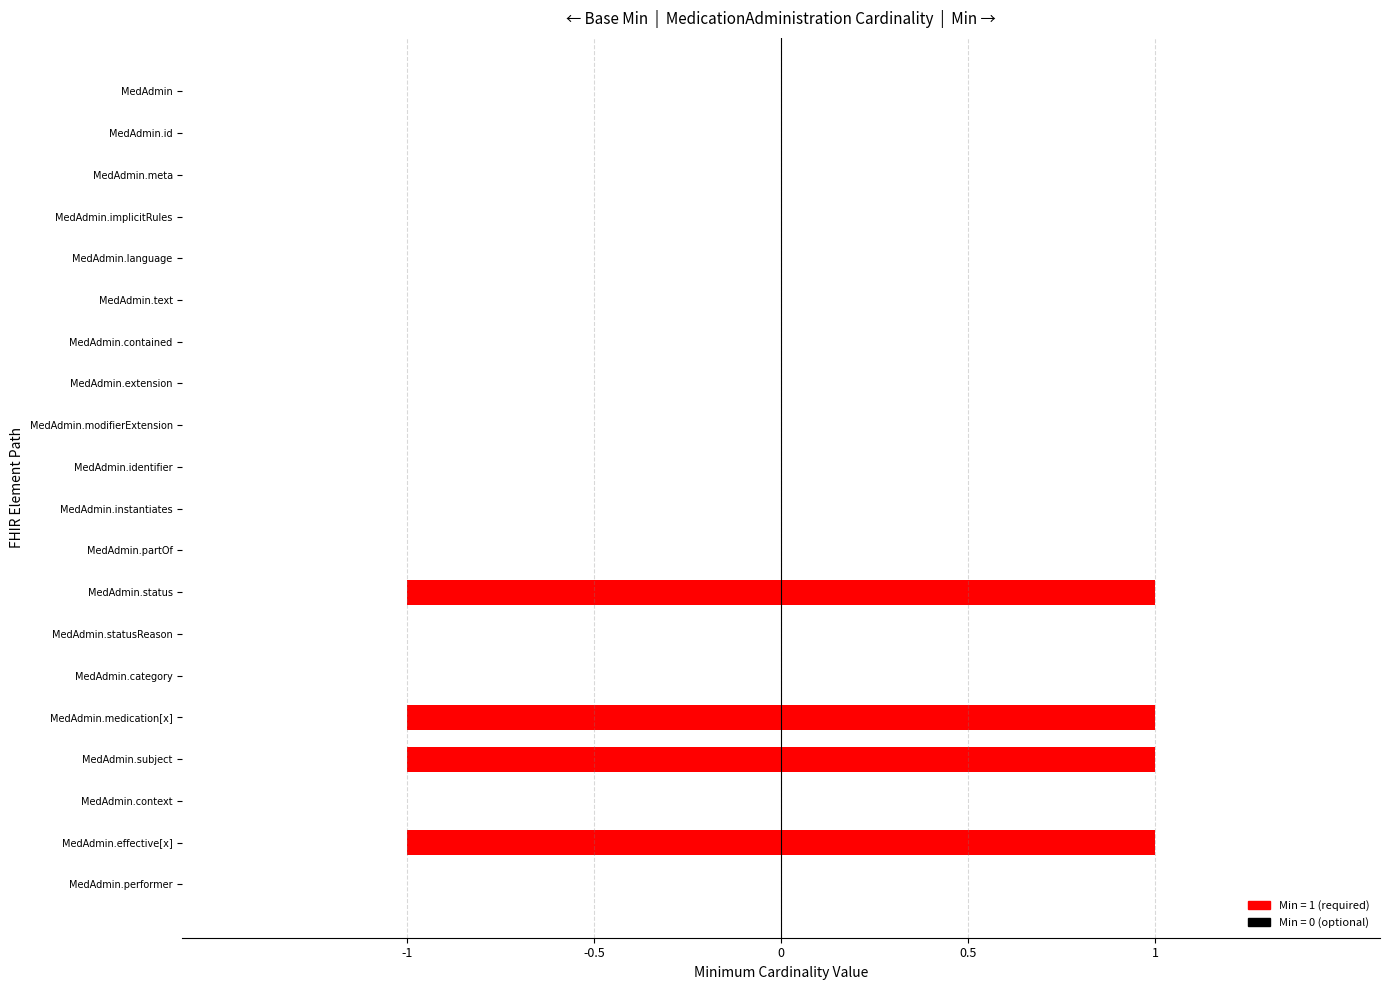

At 14, list the series in order from largest to smallest.

Min, Base Min